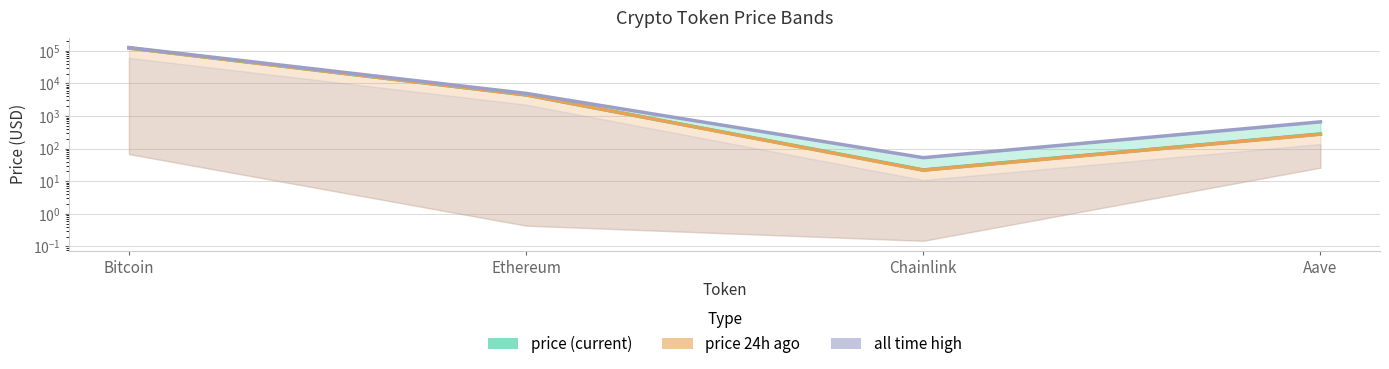

How many values in the price (current) series exceed 4430?

2